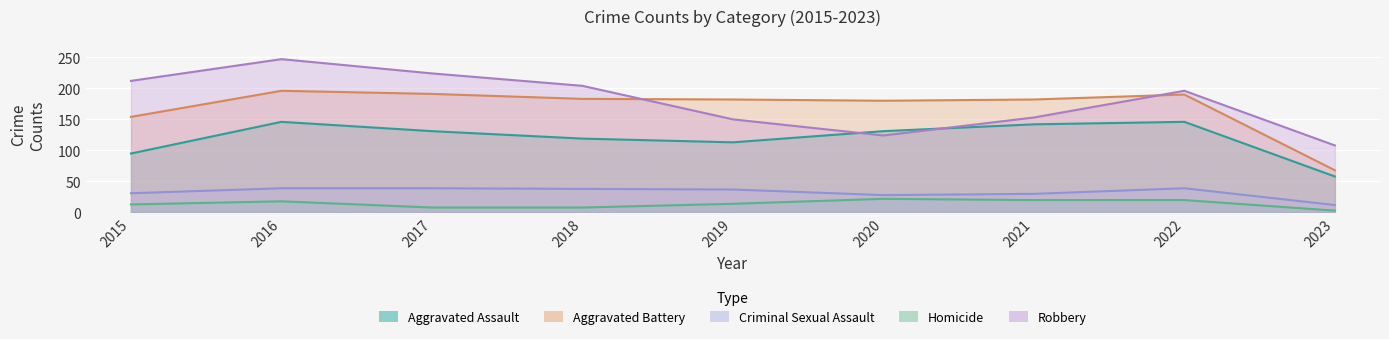

How many distinct data groups are displayed?

5